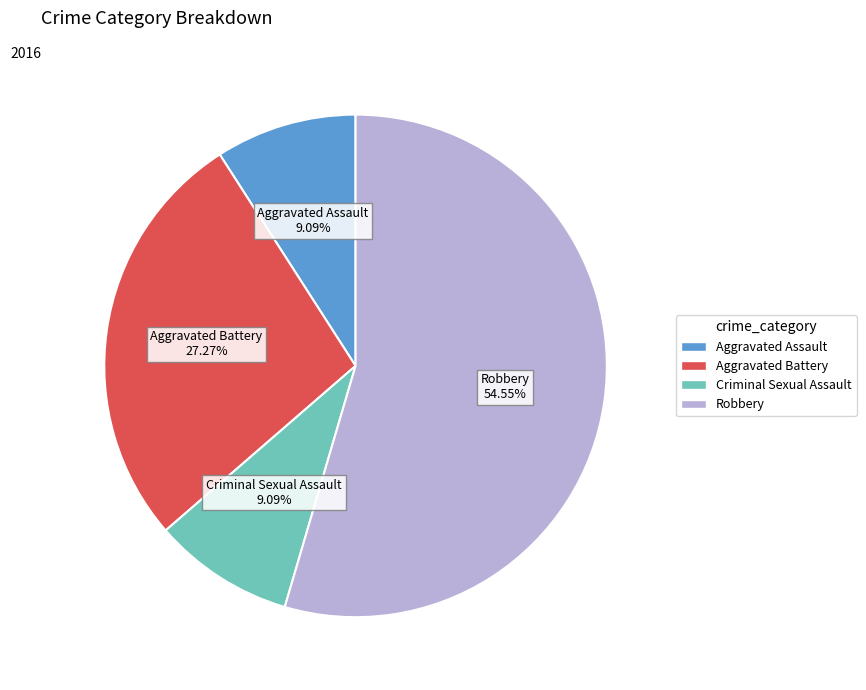

What is the ratio of the value at Robbery to the value at Aggravated Battery?

2.0